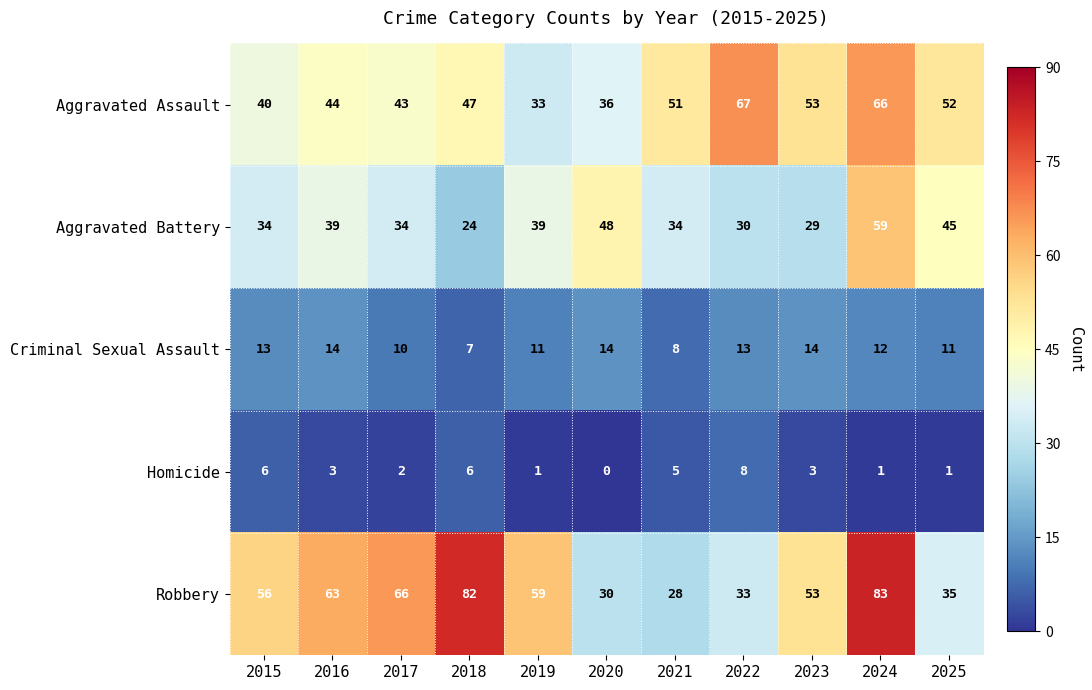

The Robbery series shows 17 at 2019. True or false?

False